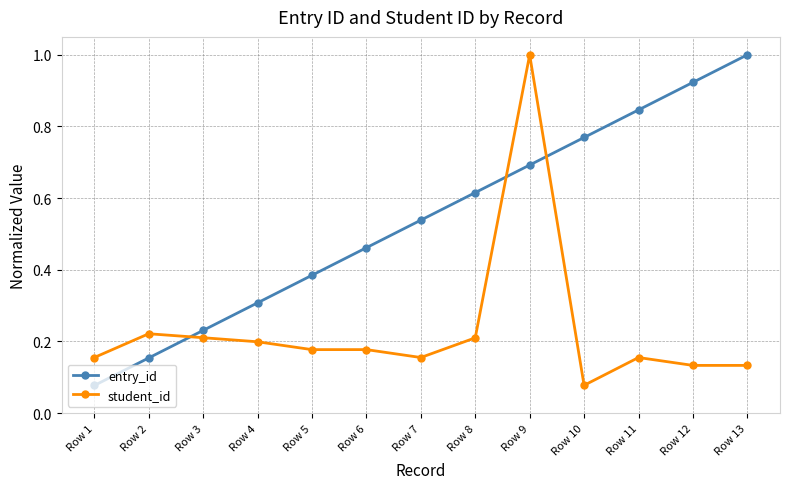

What is the sum of the entry_id values at Row 8 and Row 9?

1.3